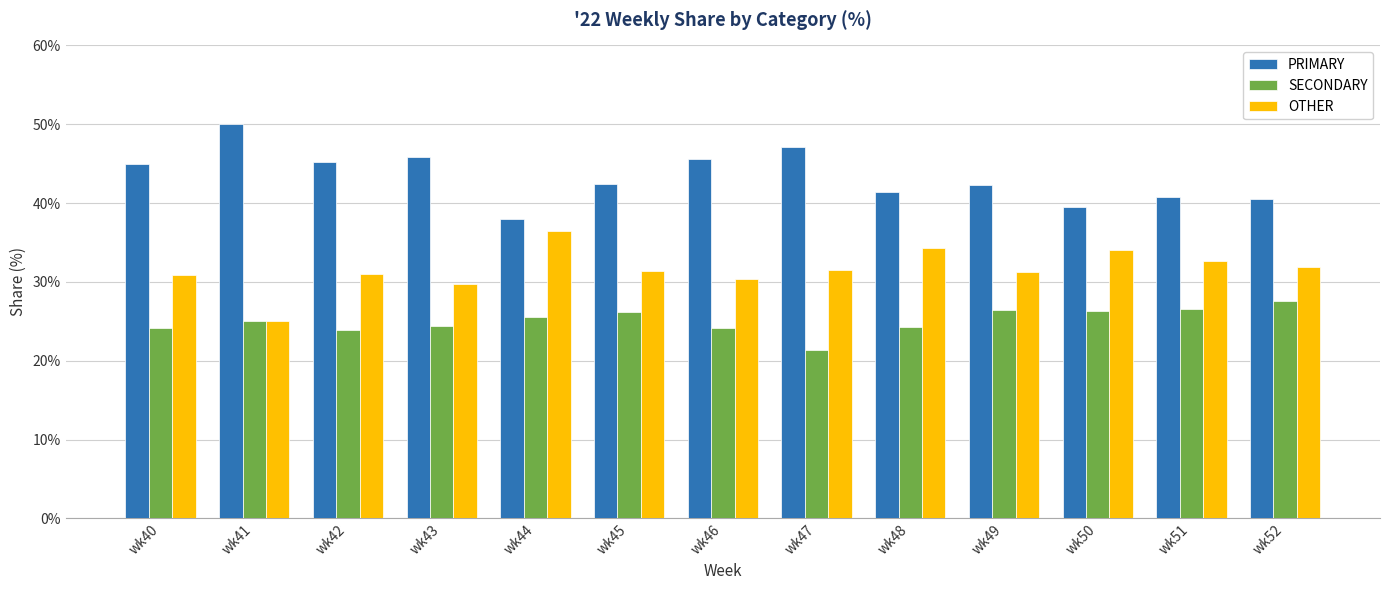

What is the difference between the maximum and minimum values in the PRIMARY series?

12.0